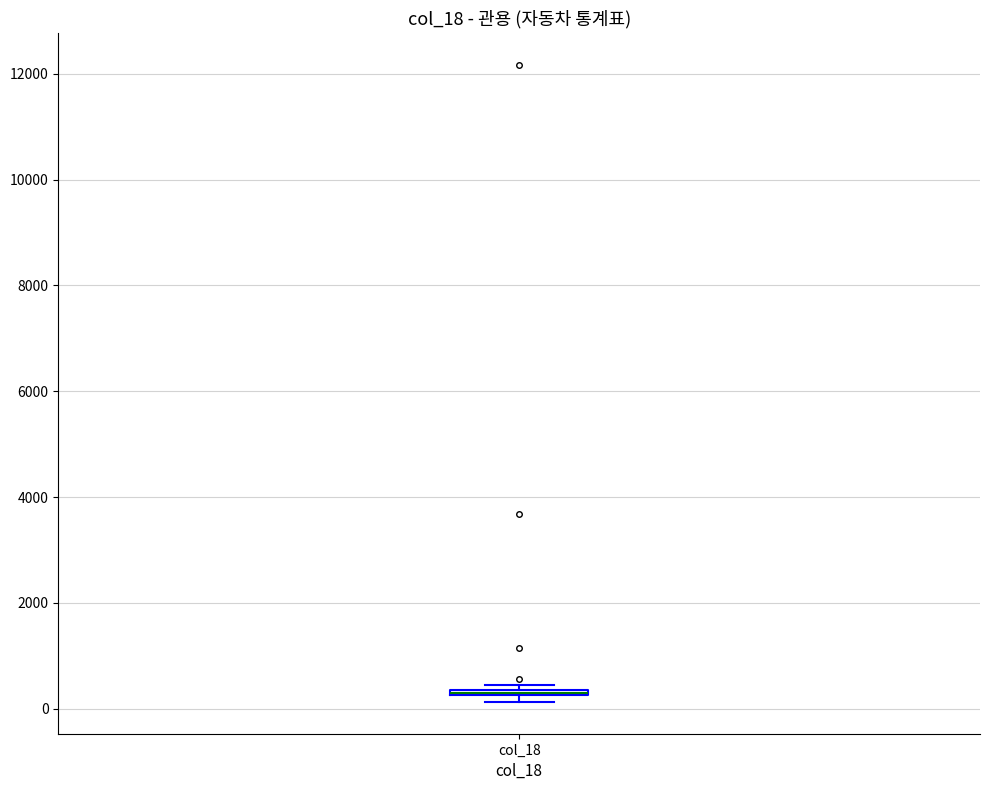

Where is the lower edge of the box for col_18 on the y-axis? The values are not printed on the chart, so give them approximately, as read against the axis.

200